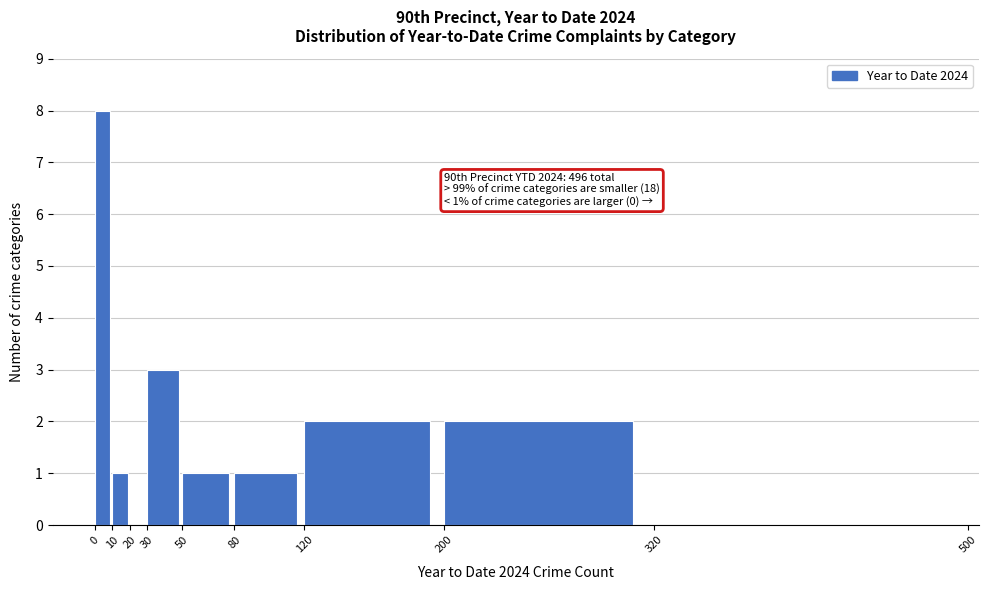

Which range on the x-axis has the tallest bar?

0 to 10